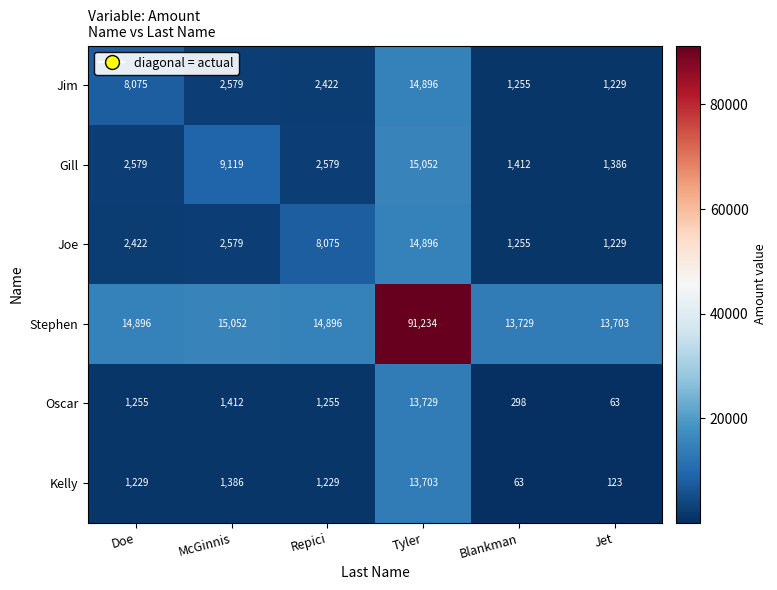

At which label is Jim closest to 8062?

Doe